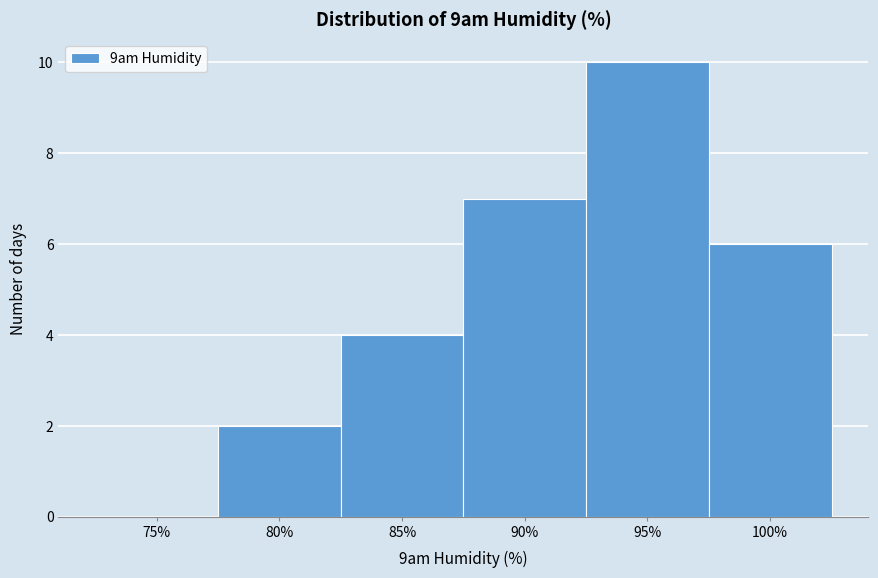

Reading left to right, what are all the values shown in this chart?

75%=0	80%=2	85%=4	90%=7	95%=10	100%=6